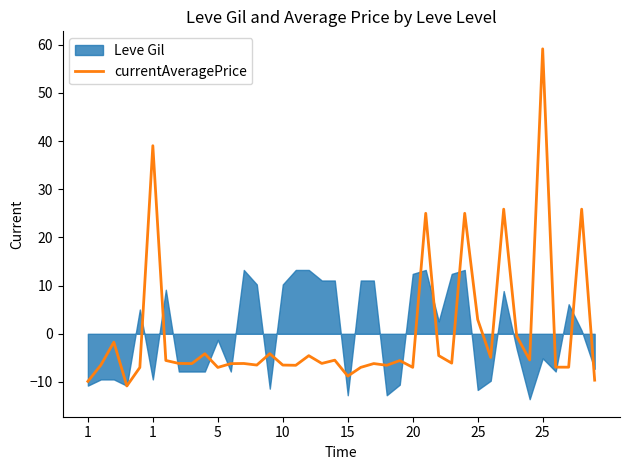

Reading left to right, extract all data points from this chart.

-9.9	-6.5	-1.7	-10.8	-7.0	39.1	-5.5	-6.1	-6.2	-4.1	-7.0	-6.2	-6.2	-6.5	-4.1	-6.5	-6.5	-4.5	-6.1	-5.5	-8.8	-7.0	-6.2	-6.5	-5.6	-7.0	25.0	-4.5	-6.1	25.0	3.0	-4.9	25.9	-0.5	-5.4	59.2	-6.9	-6.9	25.9	-9.6